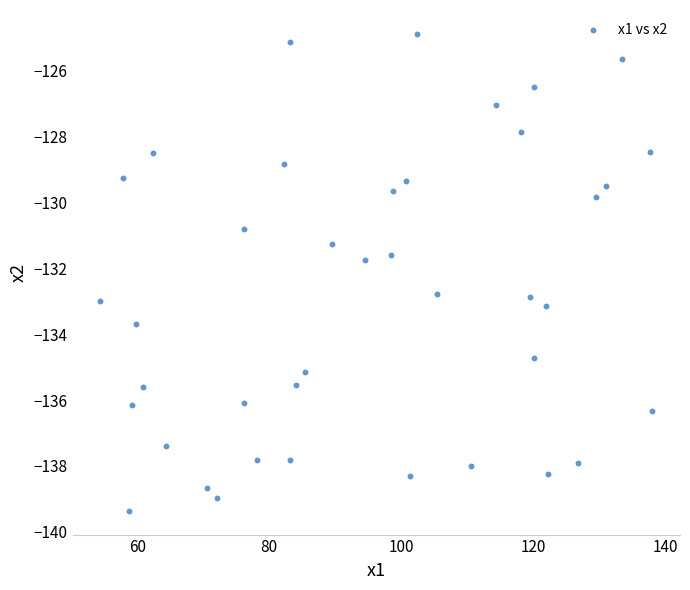

What is the range of Y values (max minus min)?

14.5